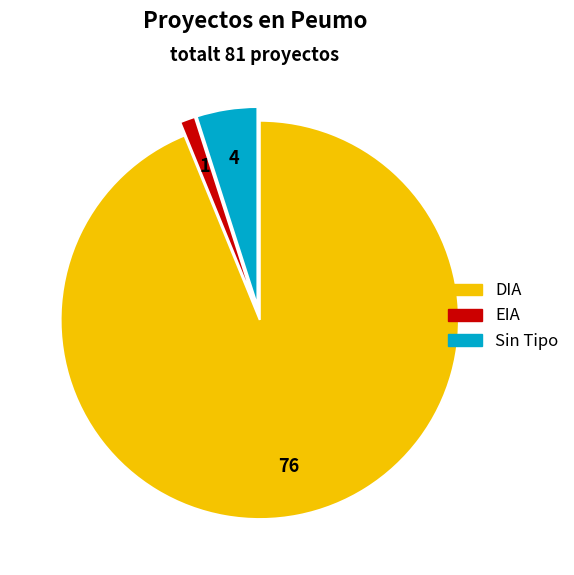

Is the sum of DIA and EIA greater than half?

Yes